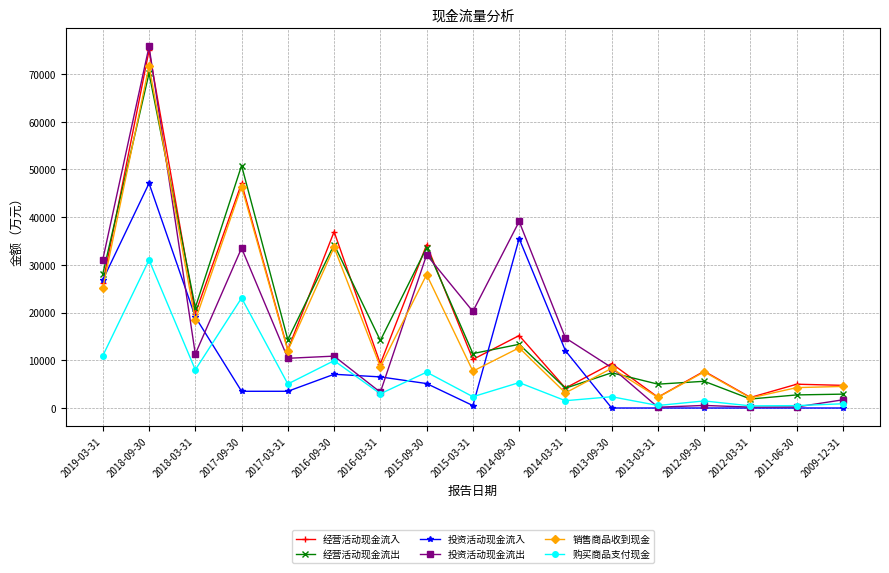

At which category does the chart reach its peak across all series?

2018-09-30